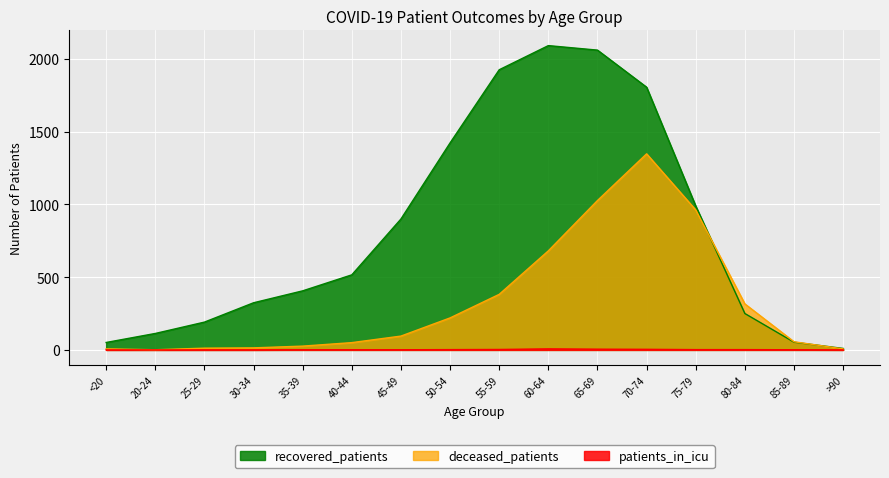

How many data points in patients_in_icu are above 1?

7